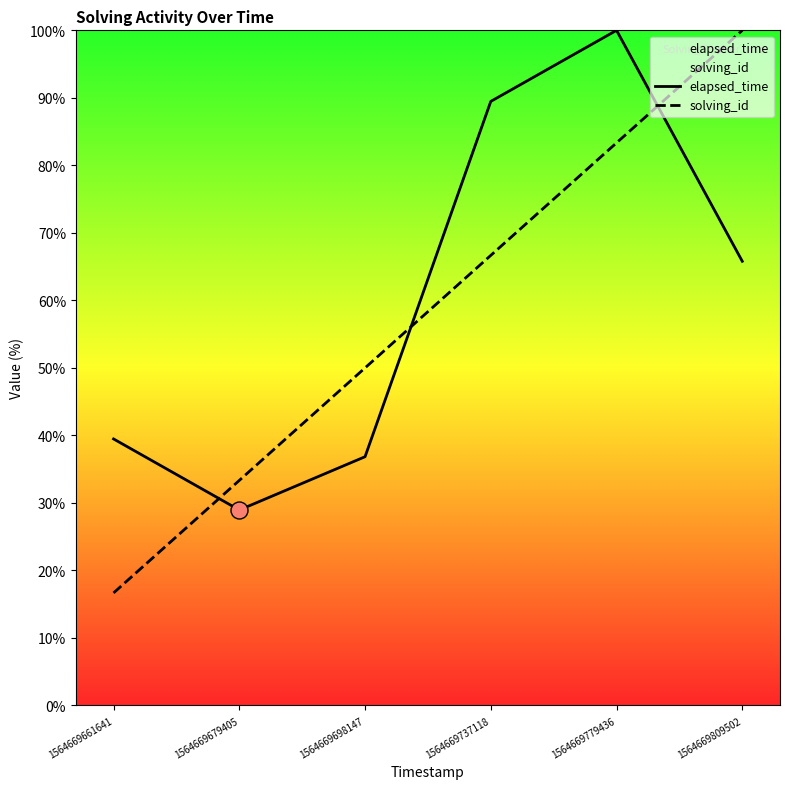

What is the total value across all series at 1564669809502?

165.8